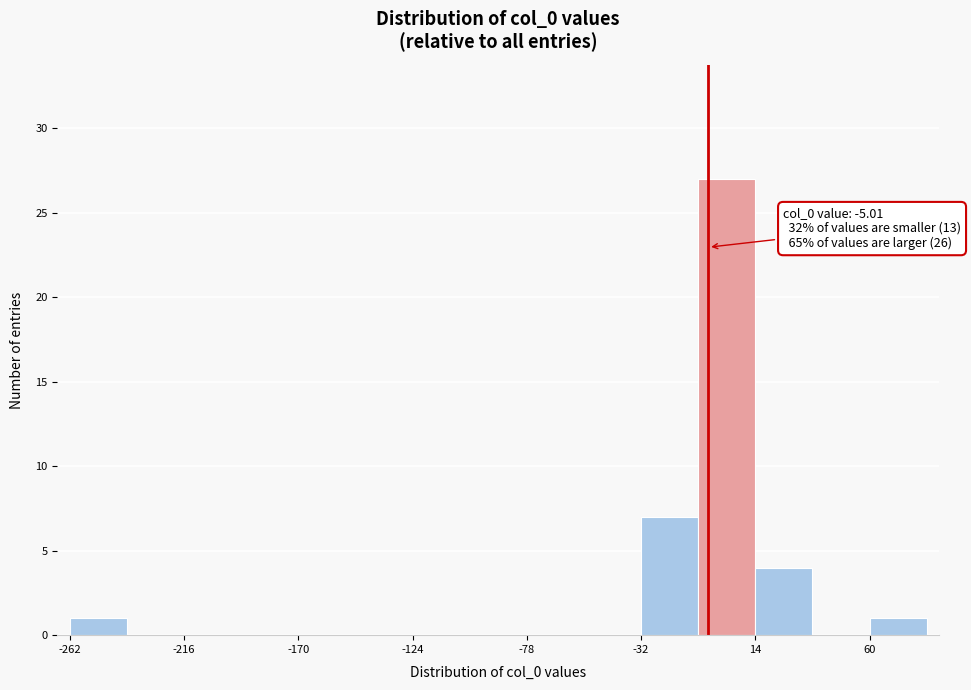

Which range on the x-axis has the tallest bar?

-10 to 15